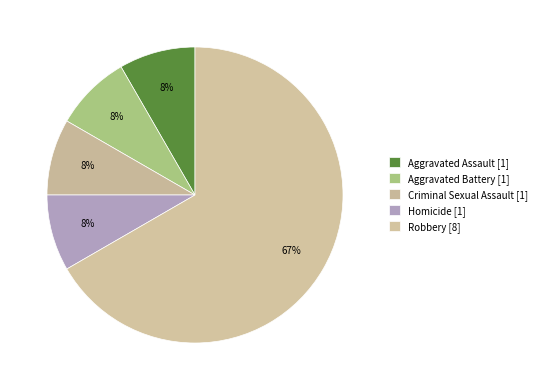

To the nearest percent, what percentage of the pie is Aggravated Assault?

8%